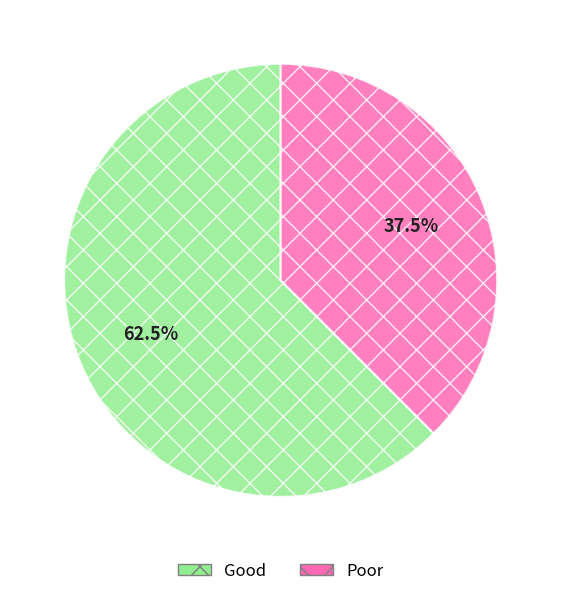

Approximately how many times larger is the value at Good compared to Poor?

1.7